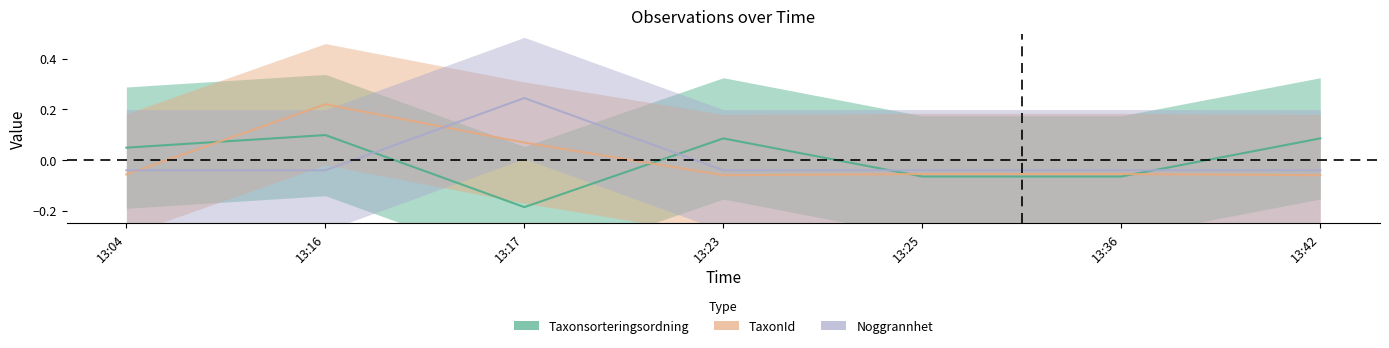

List the series in order of their peak value, lowest first.

Taxonsorteringsordning, TaxonId, Noggrannhet